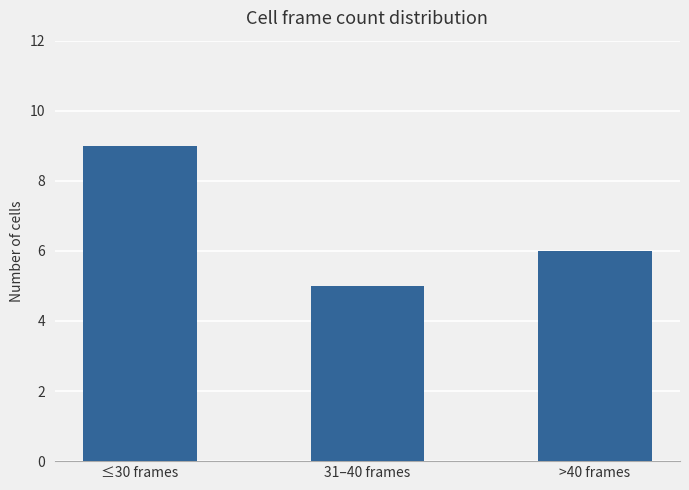

Is it true that the value at ≤30 frames is 15?

False